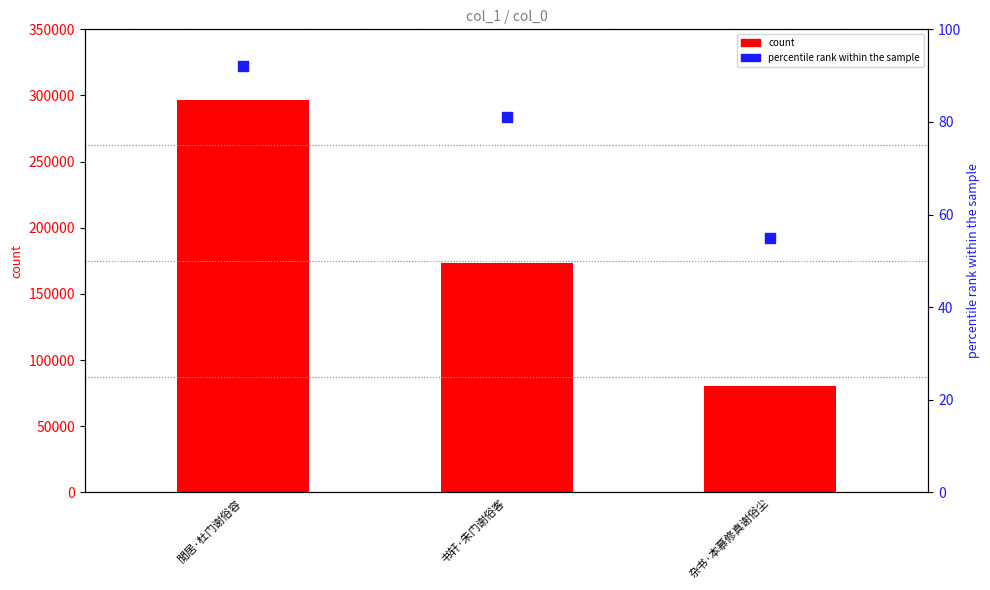

Which series reaches the maximum Y coordinate?

count